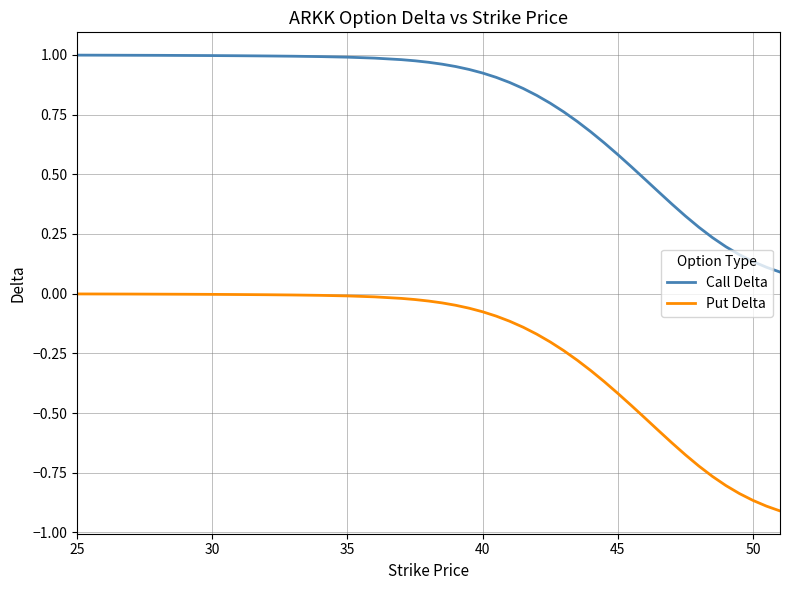

True or false: Call Delta and Put Delta cross at least once.

False